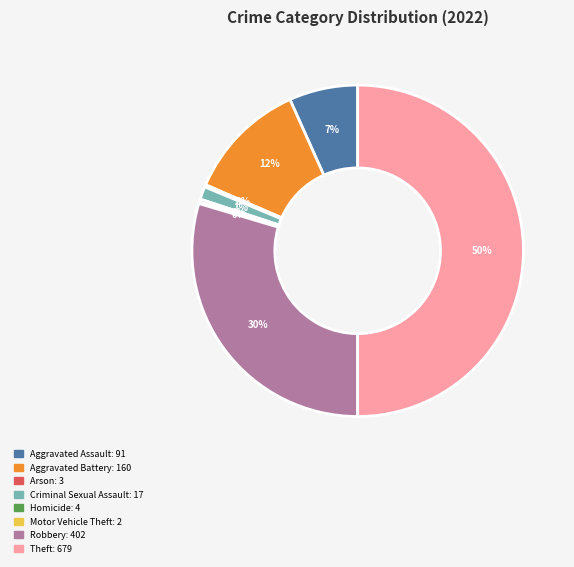

To the nearest percent, what is the difference between the largest and smallest slice percentages?

50%